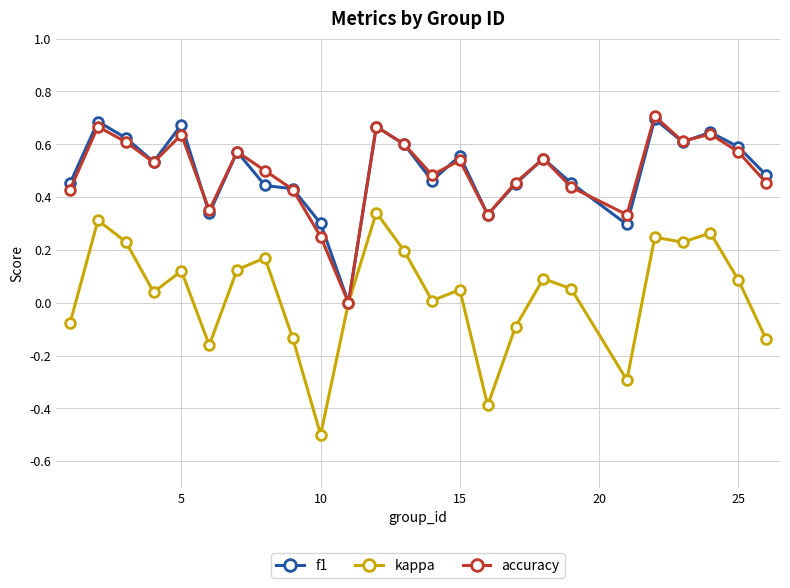

Which series has the widest spread of values?

kappa